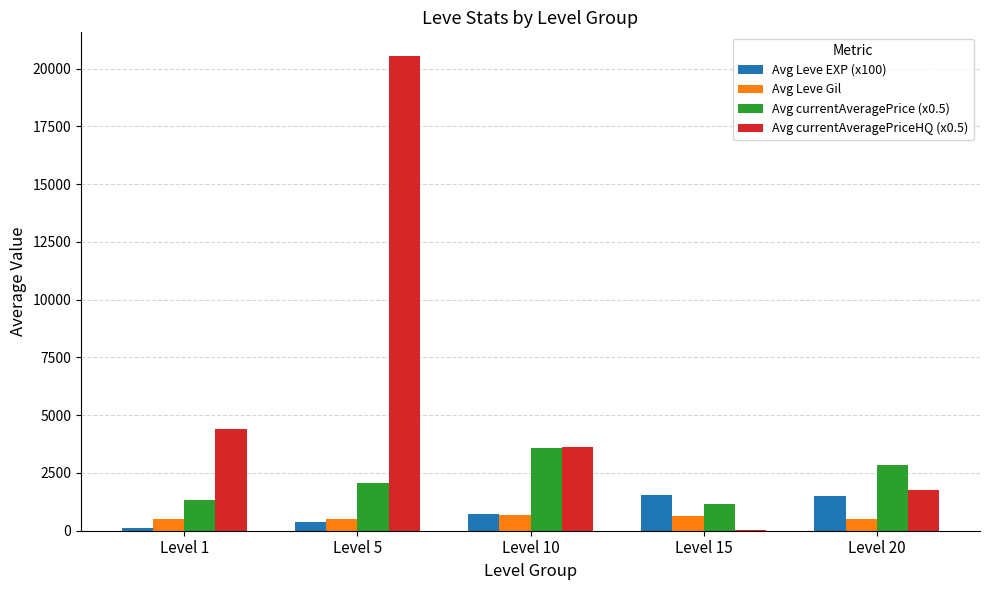

Which label corresponds to the largest value in the chart?

Level 5